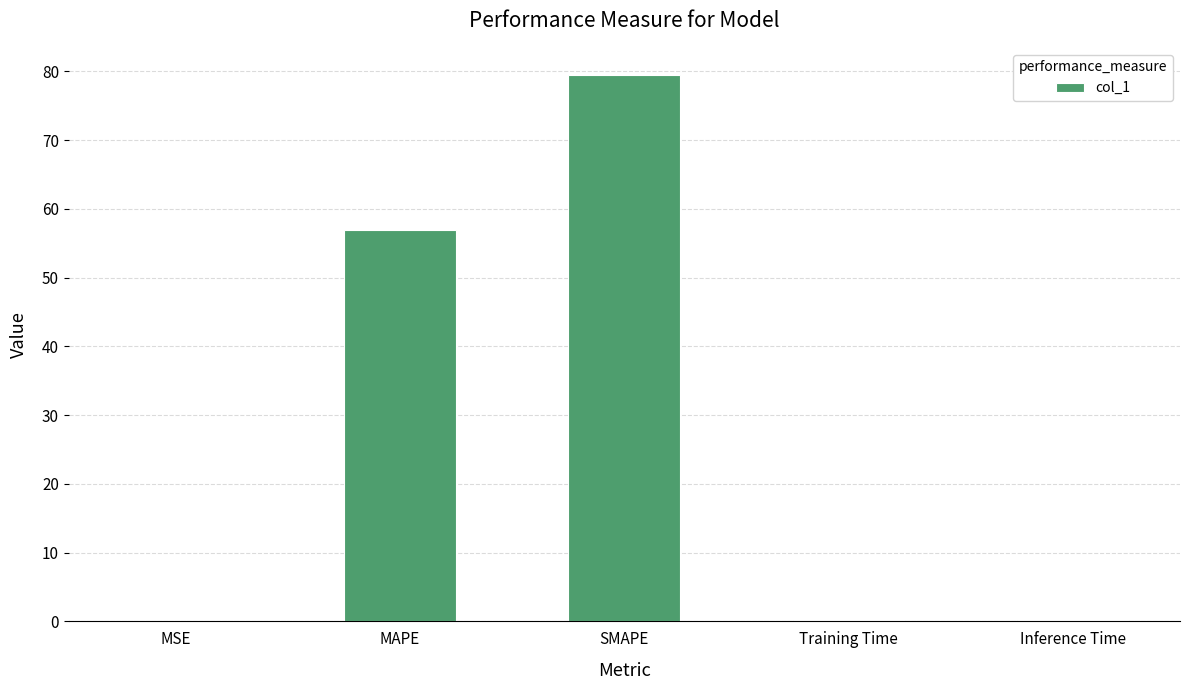

At which category does the chart reach its peak across all series?

SMAPE